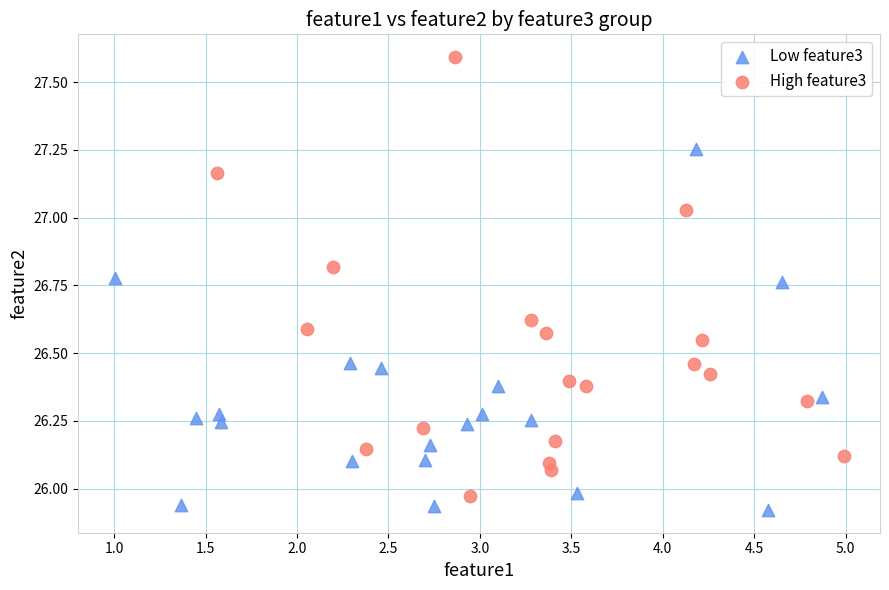

What are all the series names shown in the legend?

Low feature3, High feature3